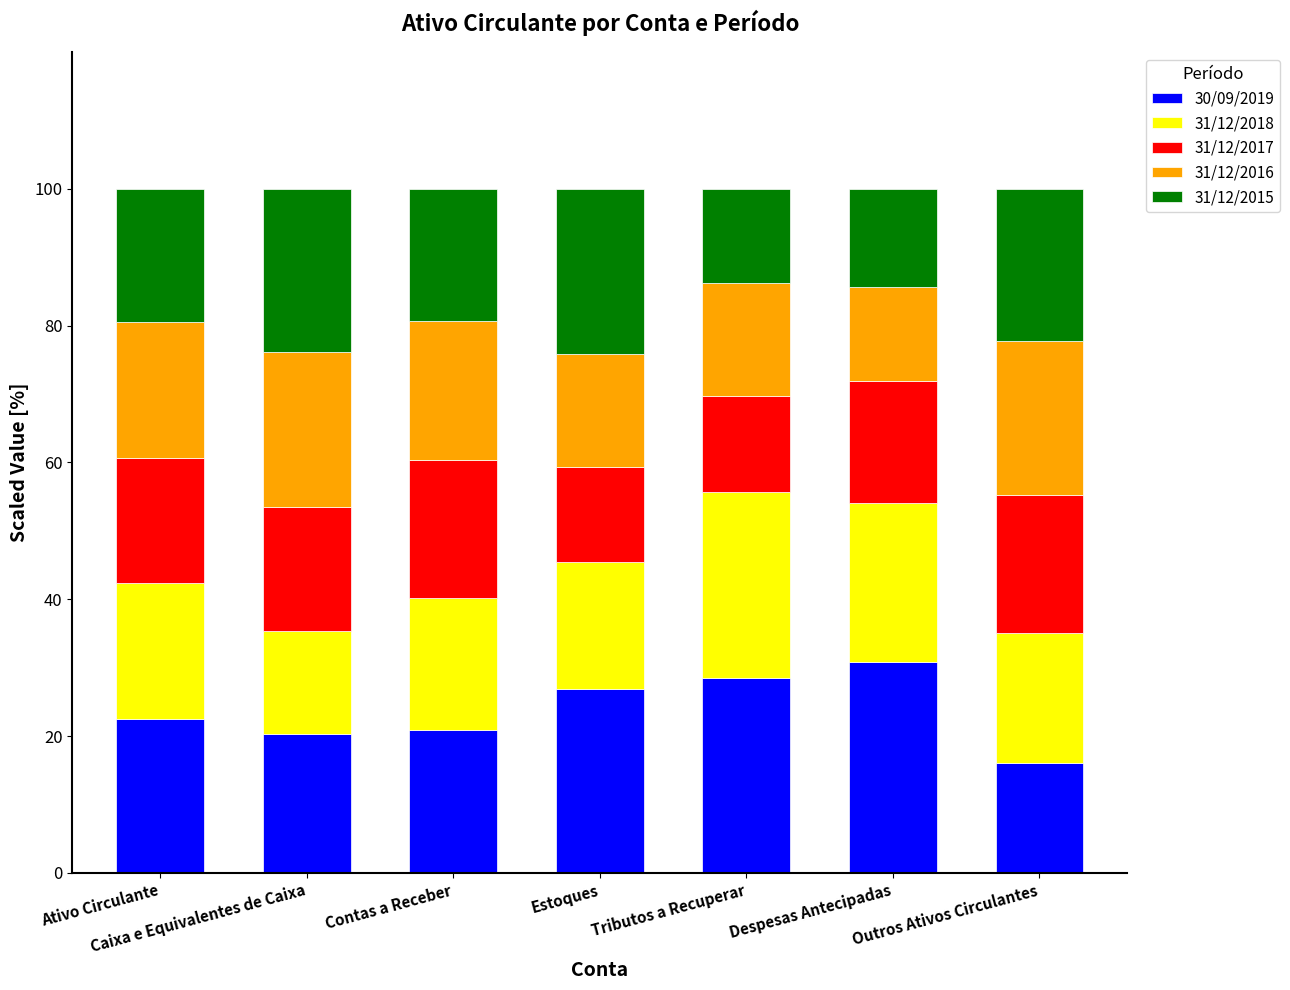

What is the sum of the 30/09/2019 values at Tributos a Recuperar and Estoques?

55.4